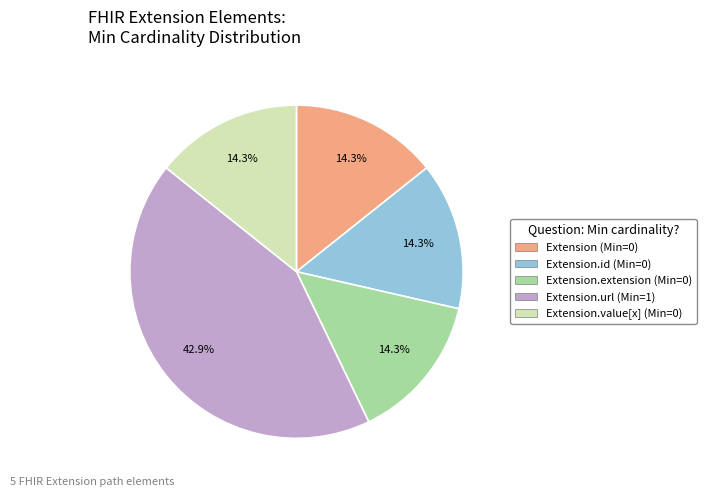

Does any single category account for the majority?

No